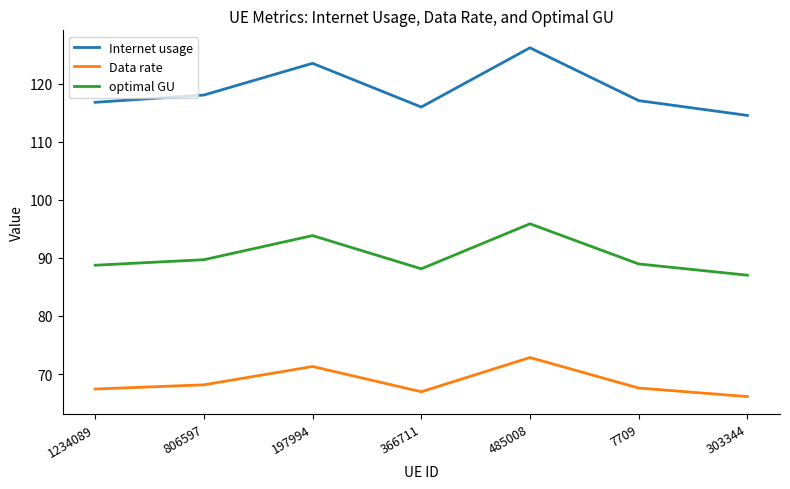

At which label is Internet usage closest to 120?

806597